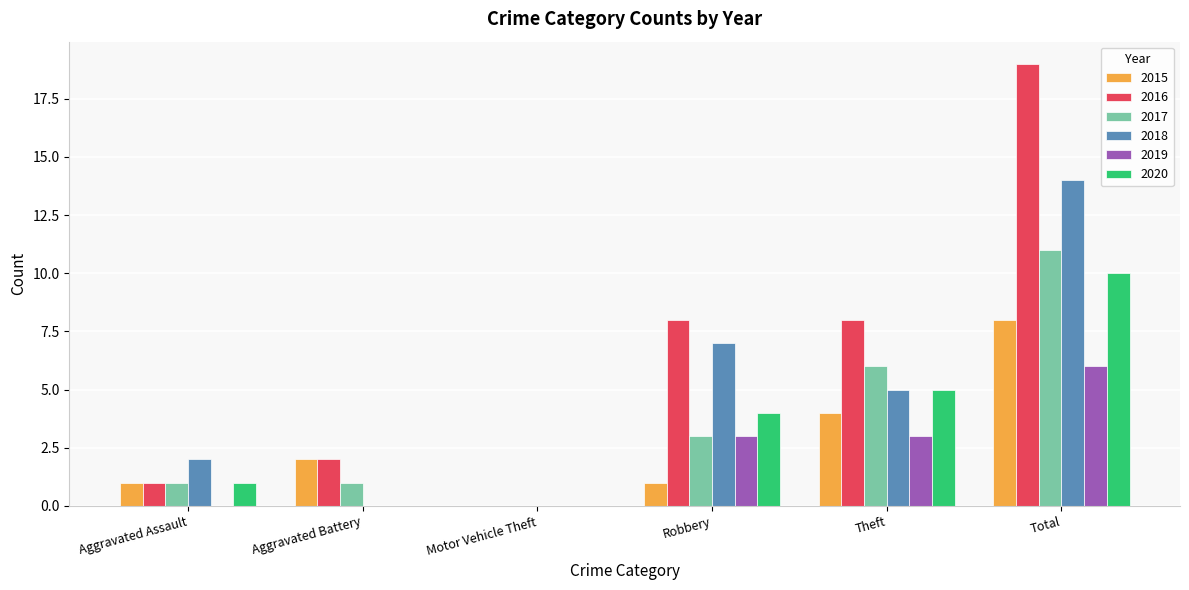

At which label does 2020 reach its peak?

Total